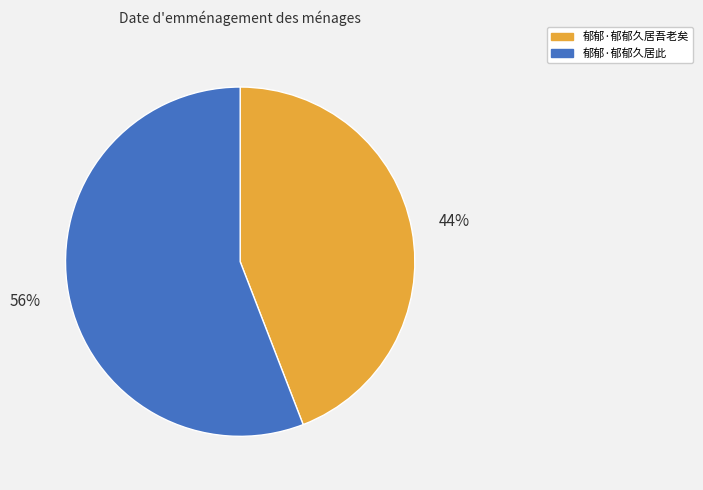

How many slices are in this pie chart?

2